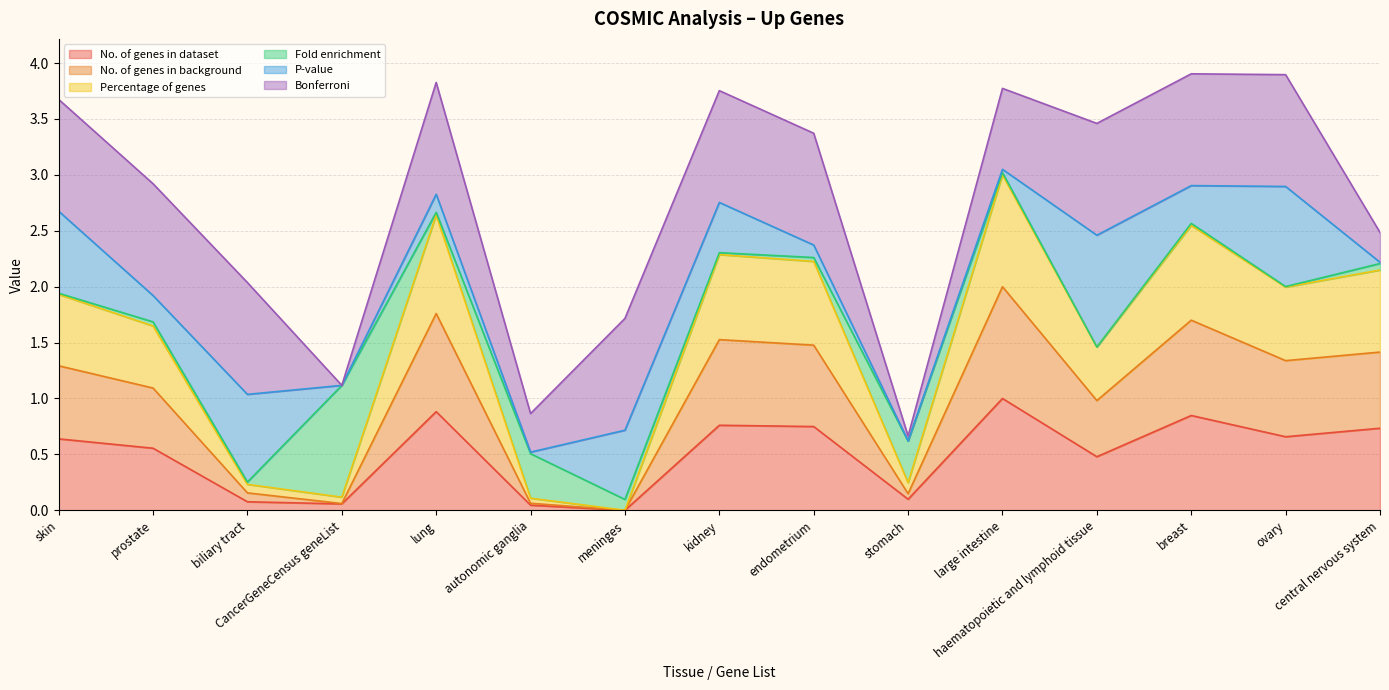

True or false: No. of genes in background and Percentage of genes cross at least once.

False